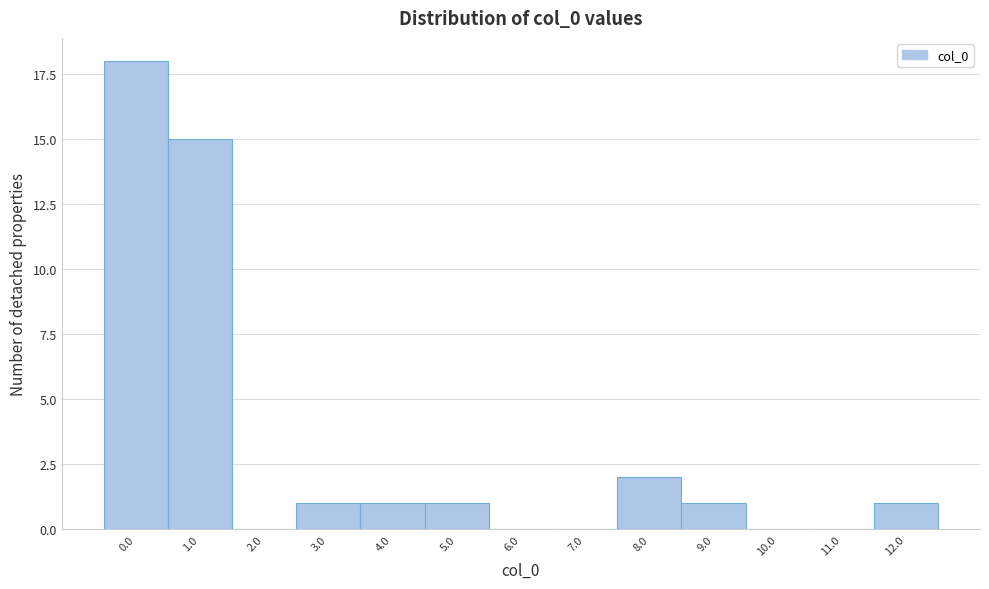

Reading right to left, extract all data points from this chart.

12.0=1	11.0=0	10.0=0	9.0=1	8.0=2	7.0=0	6.0=0	5.0=1	4.0=1	3.0=1	2.0=0	1.0=15	0.0=18